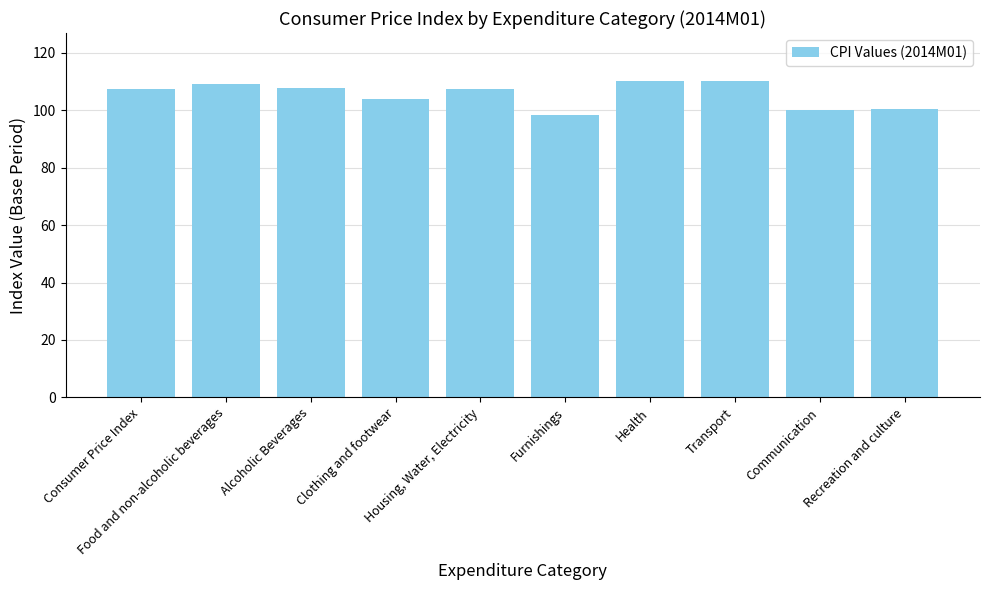

What is the sum of all values?

1054.9